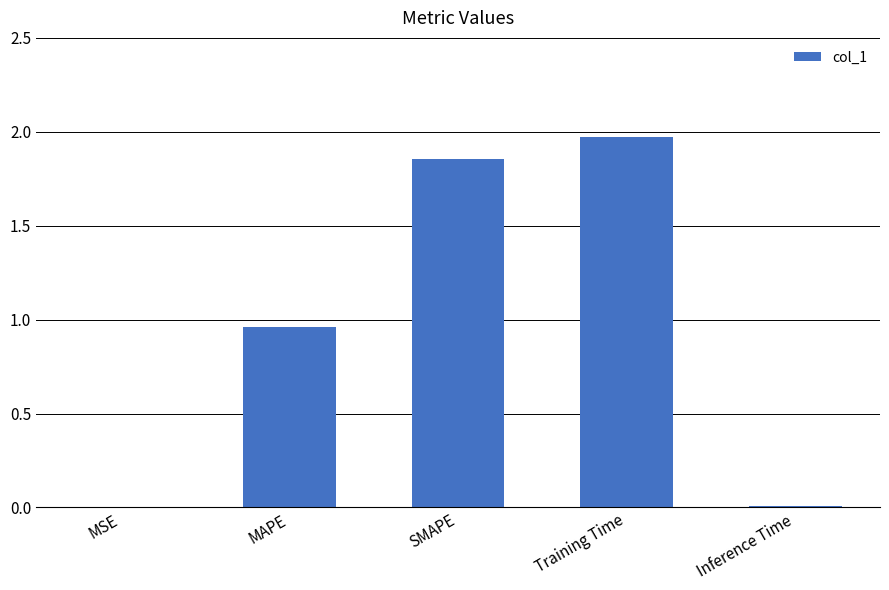

Which label corresponds to the largest value in the chart?

Training Time